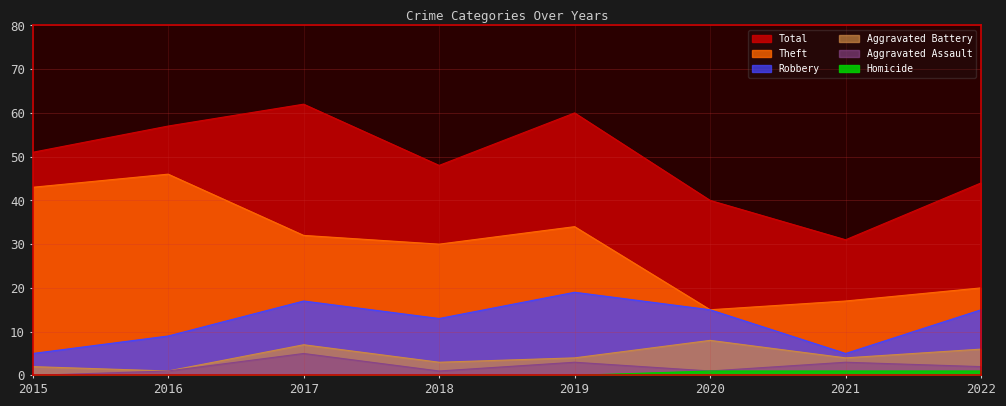

Where is Robbery nearest to the value 12?

2018